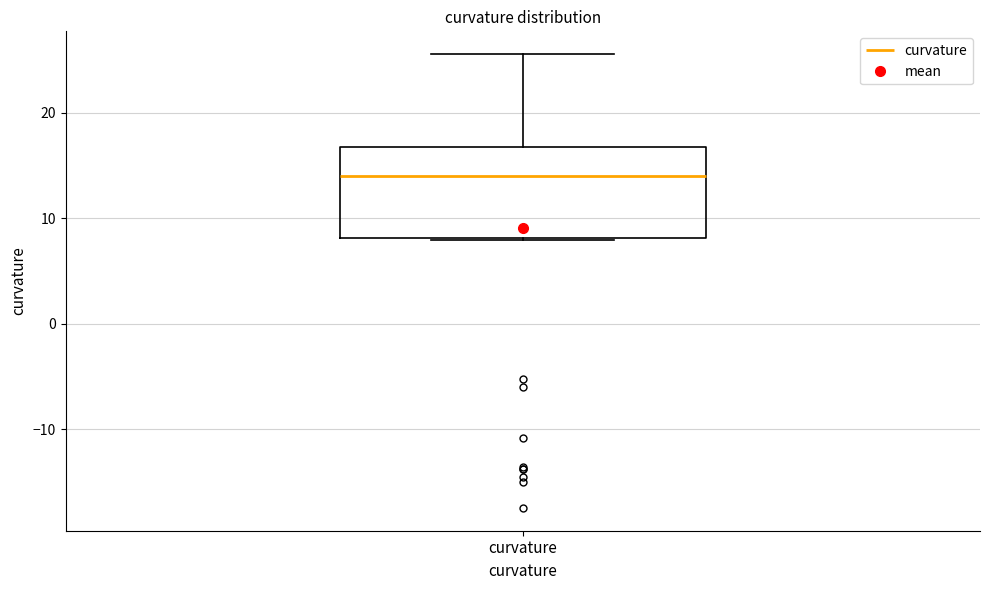

Transcribe this box plot: give where the median line is, the range the box spans, and where the two whiskers end, as read against the y-axis. The values are not printed on the chart, so give them approximately, as read against the axis.

median 14, box 8 to 17, whiskers 8 to 26